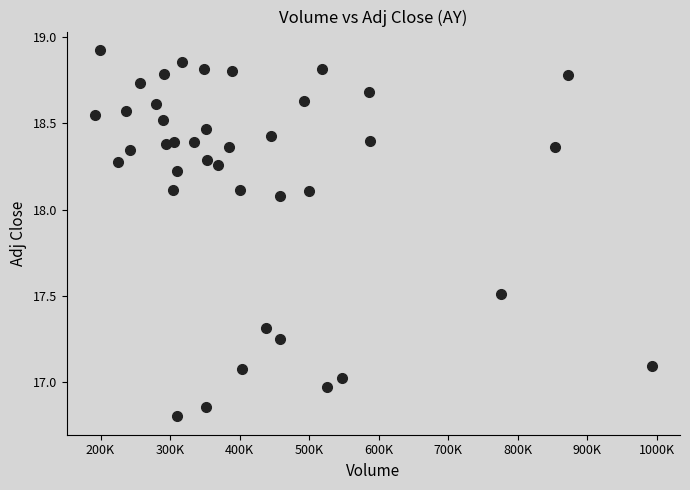

What is the range of Y values (max minus min)?

2.1